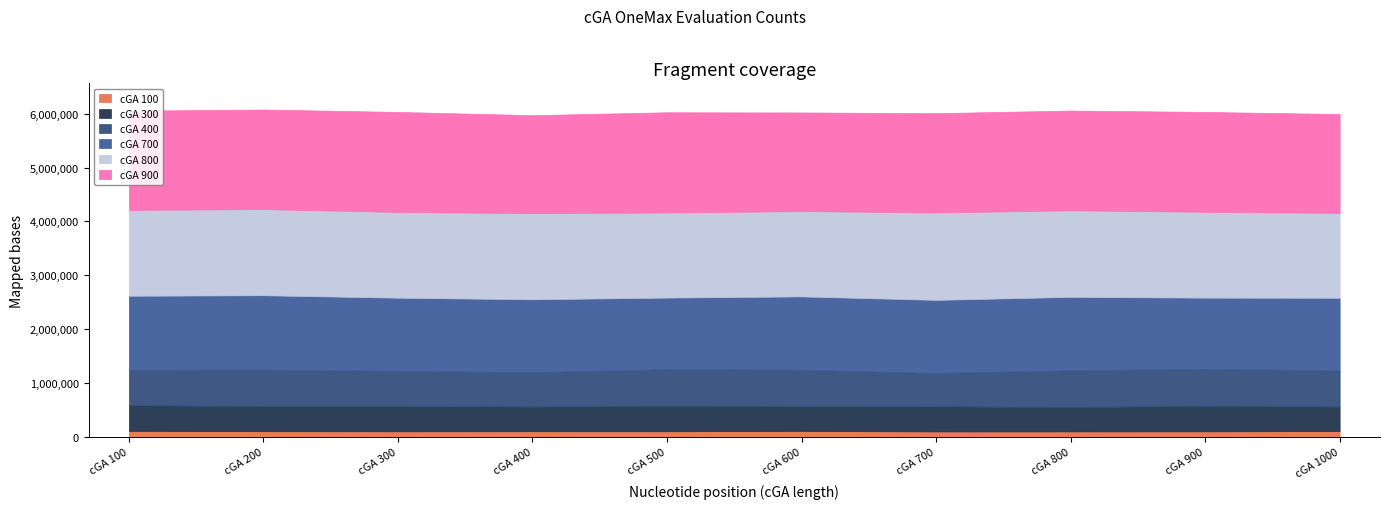

At which label does cGA 100 first exceed 101582?

cGA 100